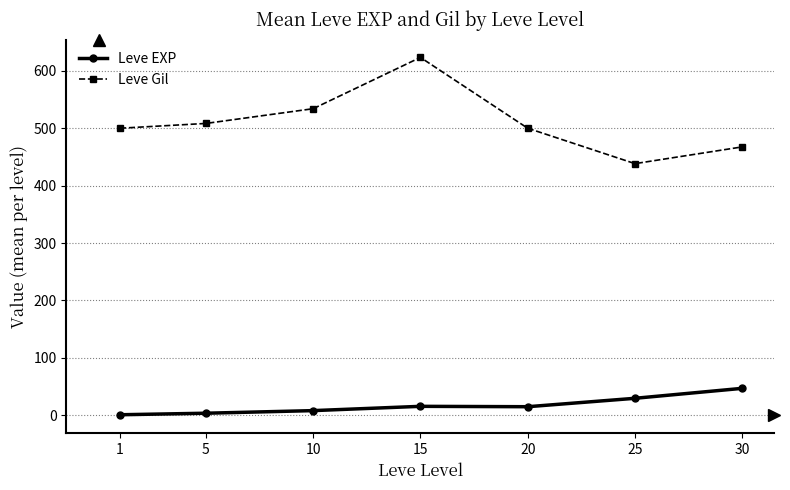

Which series has the widest spread of values?

Leve Gil